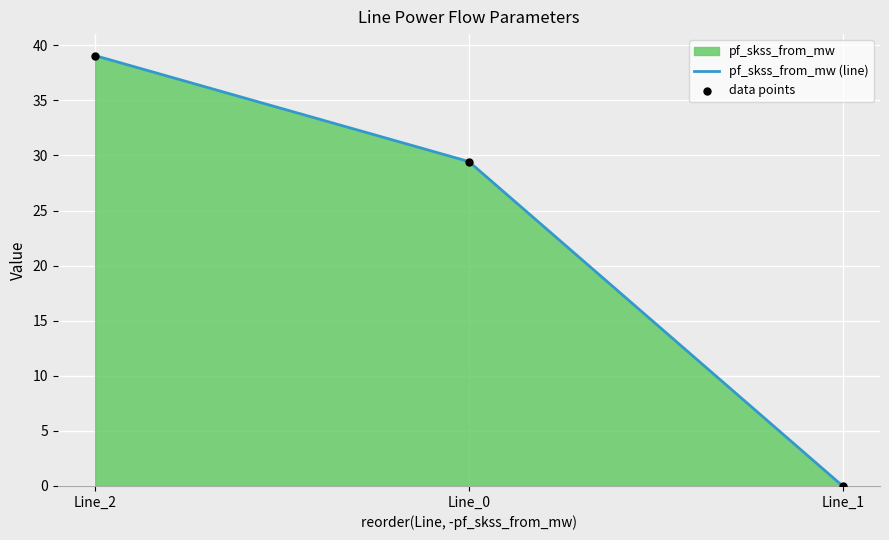

Is the value of data points at Line_2 greater than the value of pf_skss_from_mw (line) at Line_2?

No